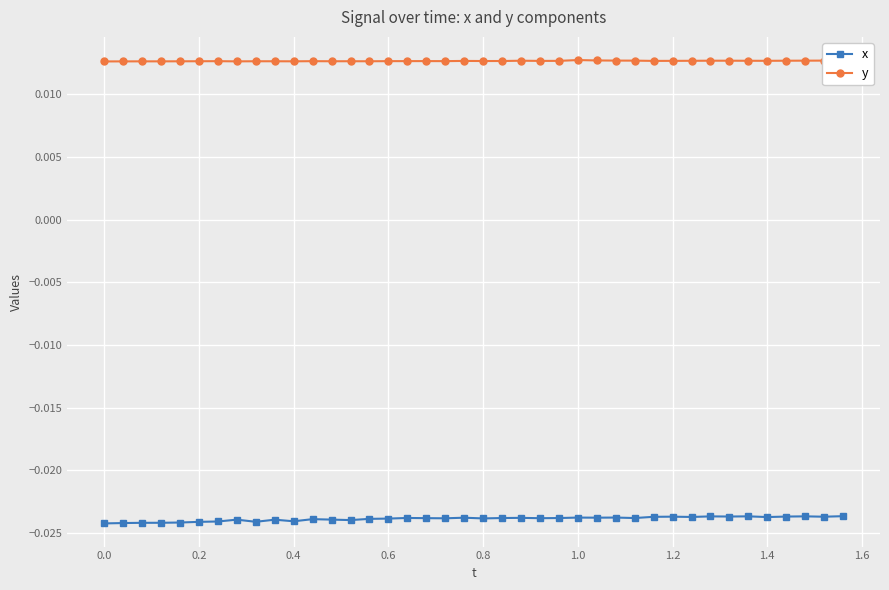

Rank the series by their maximum value, from highest to lowest.

y, x